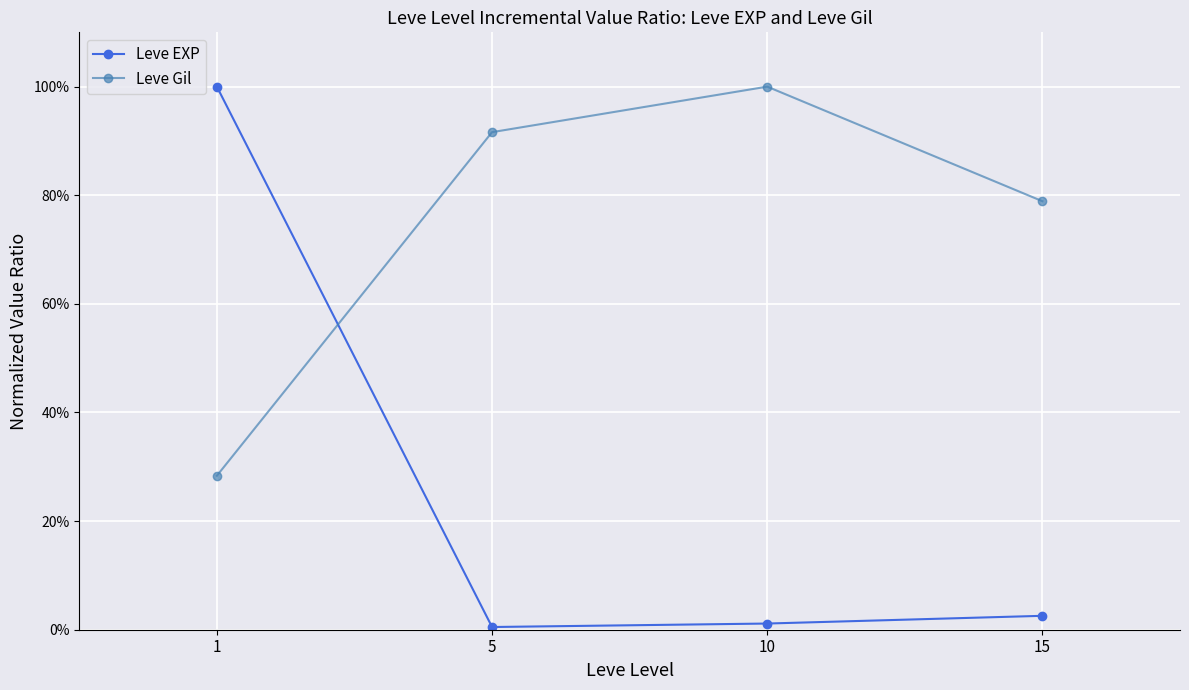

What is the sum of the Leve EXP values at 10 and 1?

1.0